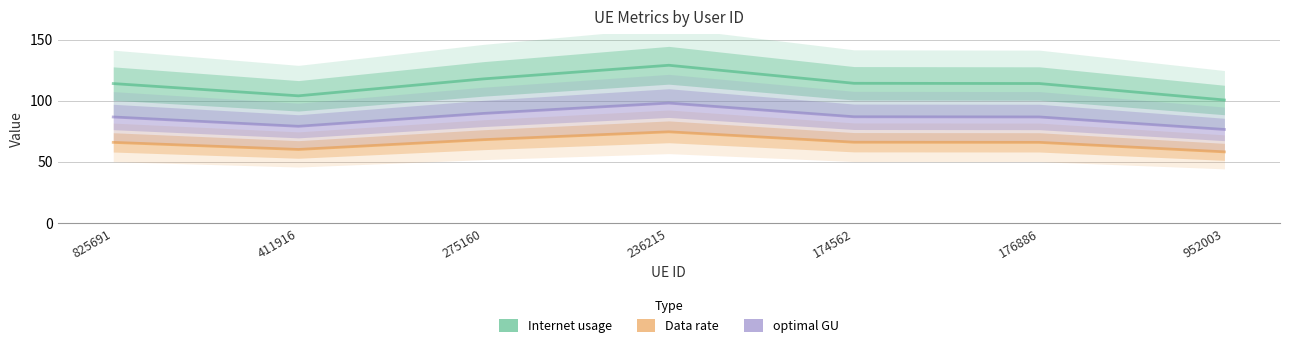

At which category does Internet usage reach its first local valley?

411916